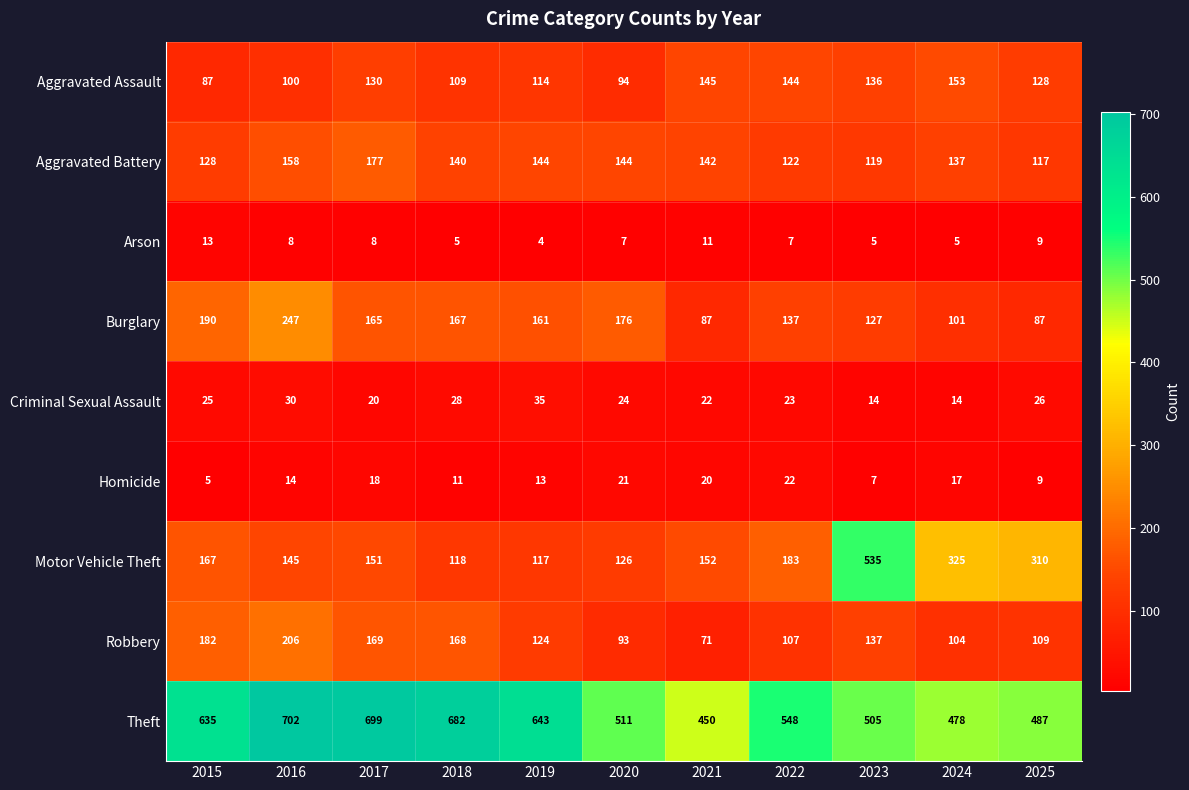

How many series are shown in this chart?

9